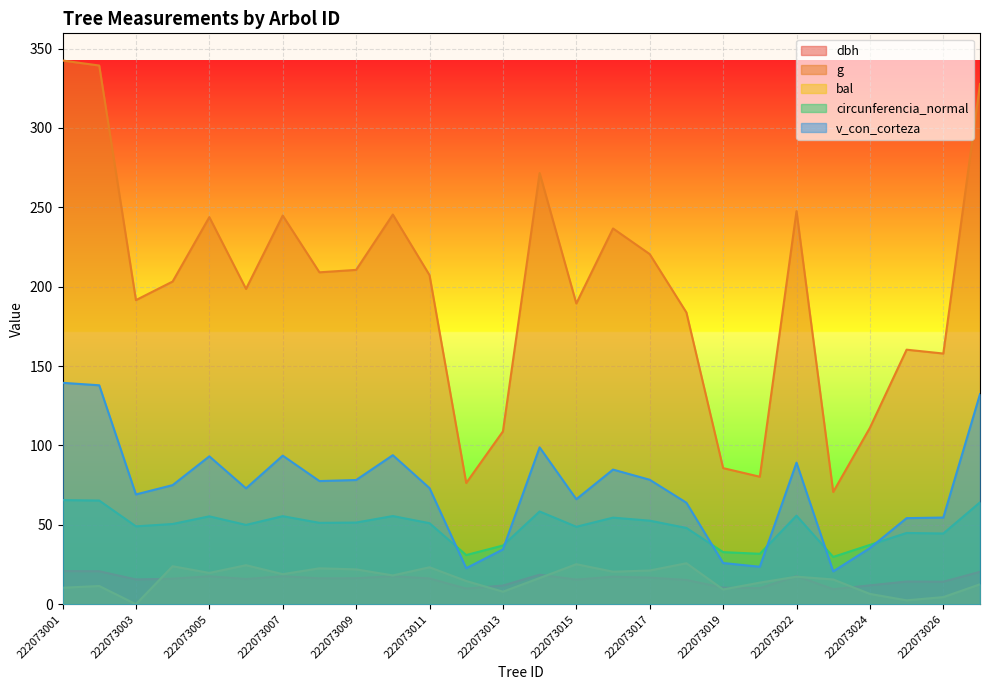

Which series has the largest range (max minus min)?

g